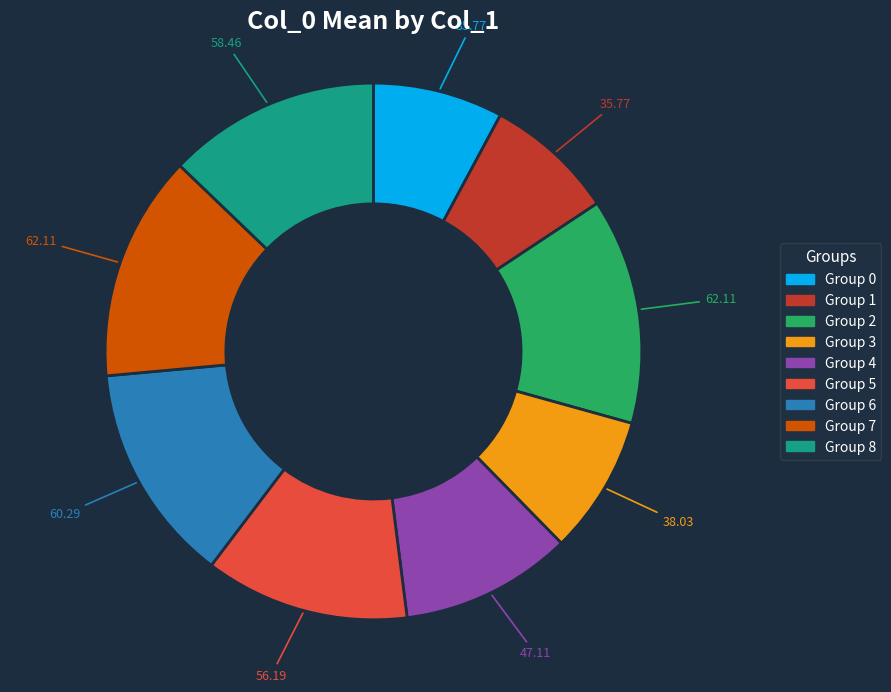

Is there any slice that represents more than half of the pie?

No